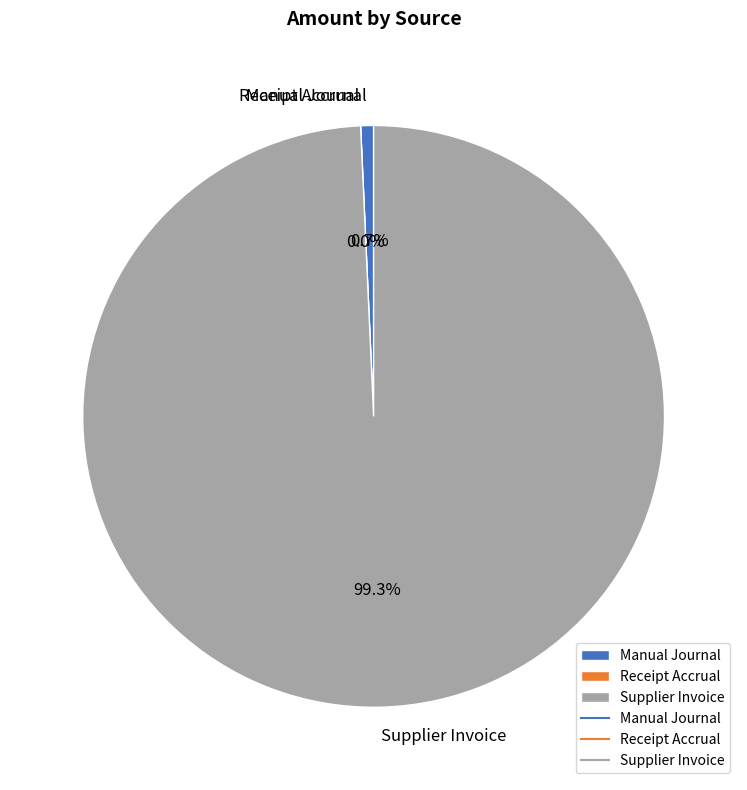

Which category has the biggest portion of the pie?

Supplier Invoice